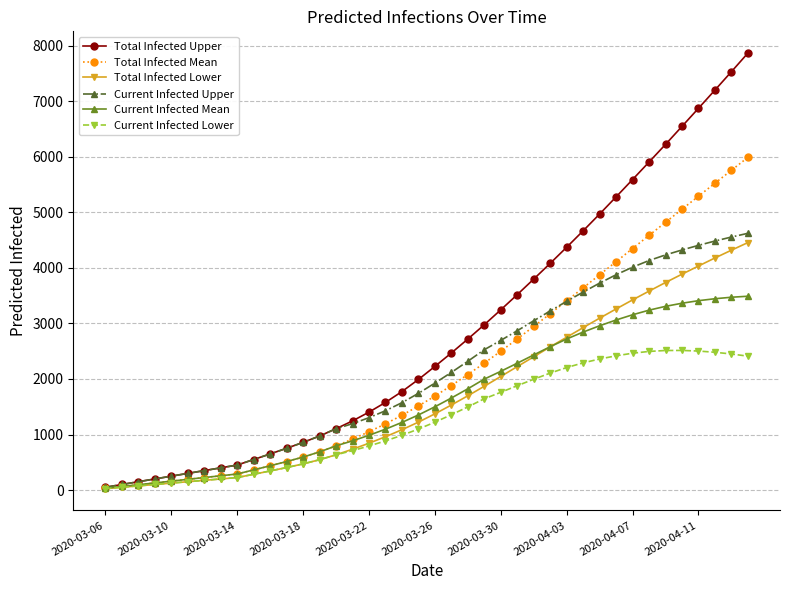

Which series has the widest spread of values?

Total Infected Upper